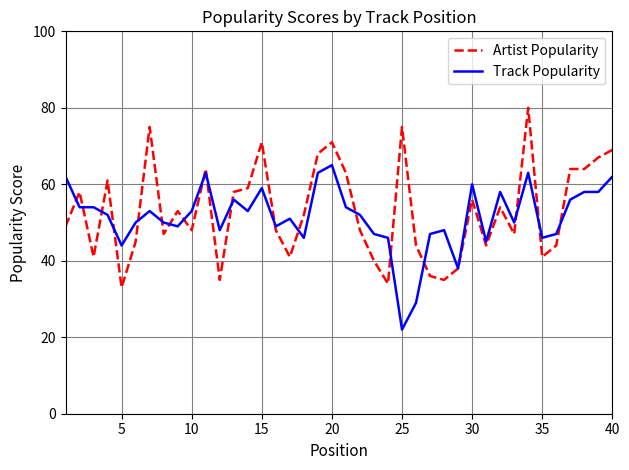

Which series has the largest range (max minus min)?

Artist Popularity